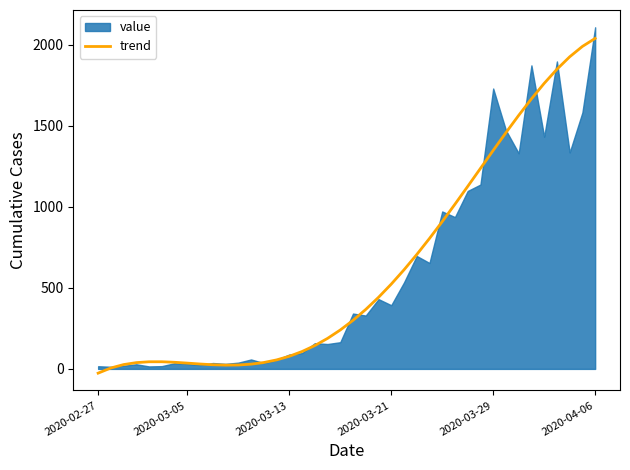

True or false: the data has more than 0 interior local peaks.

True